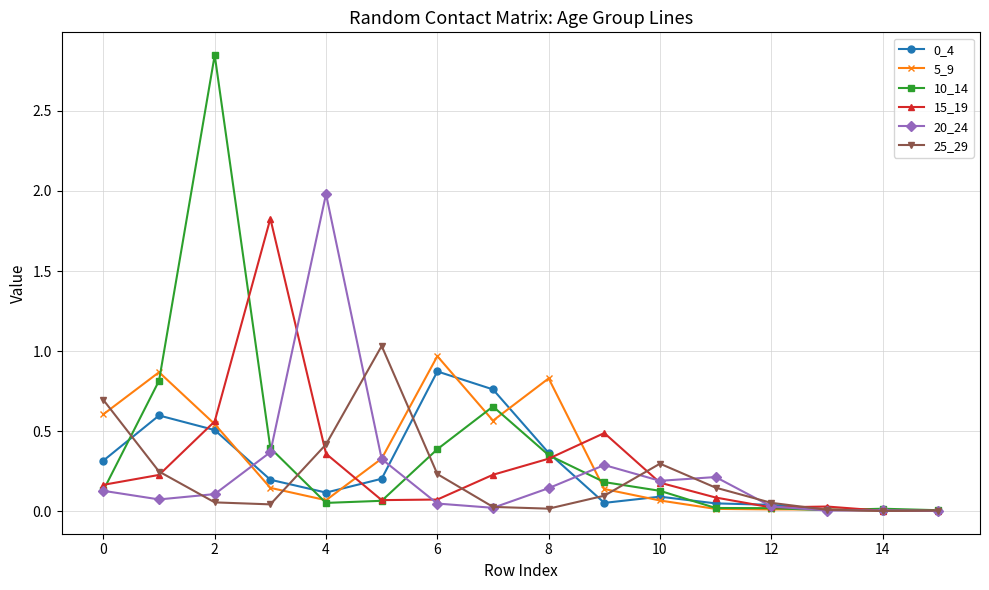

Which series has the widest spread of values?

10_14